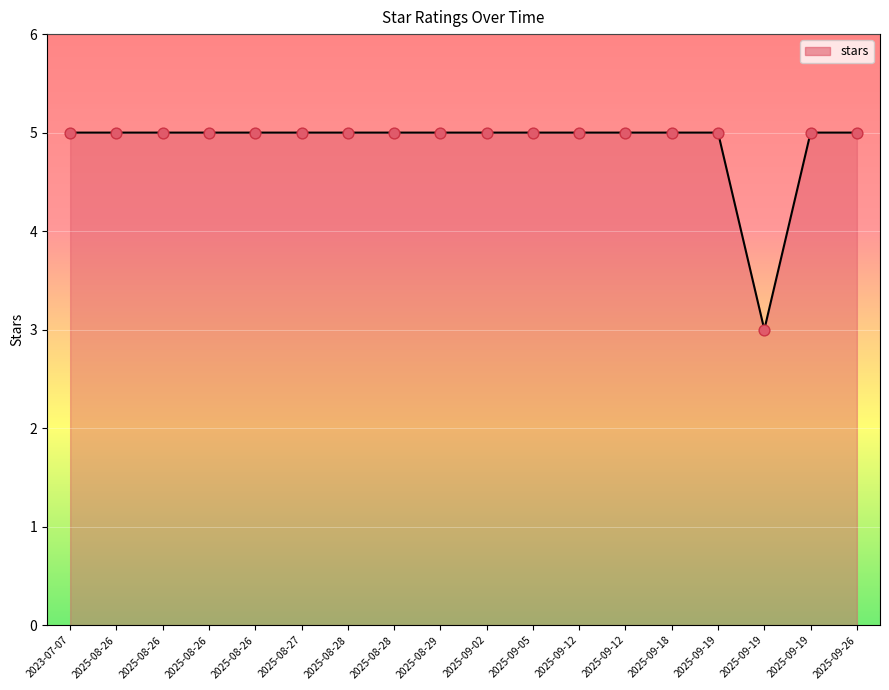

What is the ratio of the value at 2025-09-19 to the value at 2025-08-27?

0.6